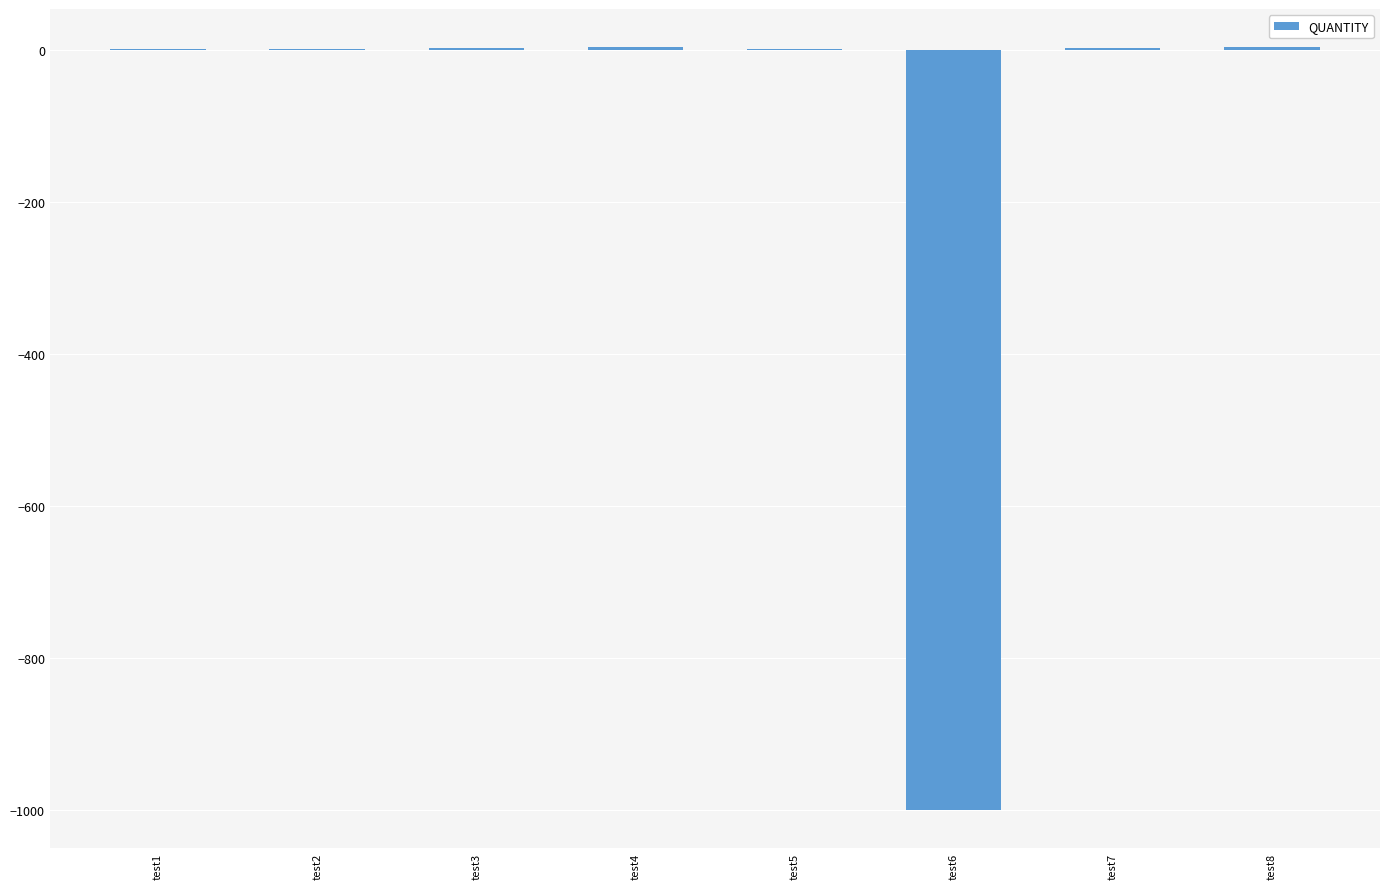

What is the sum of all values?

-982